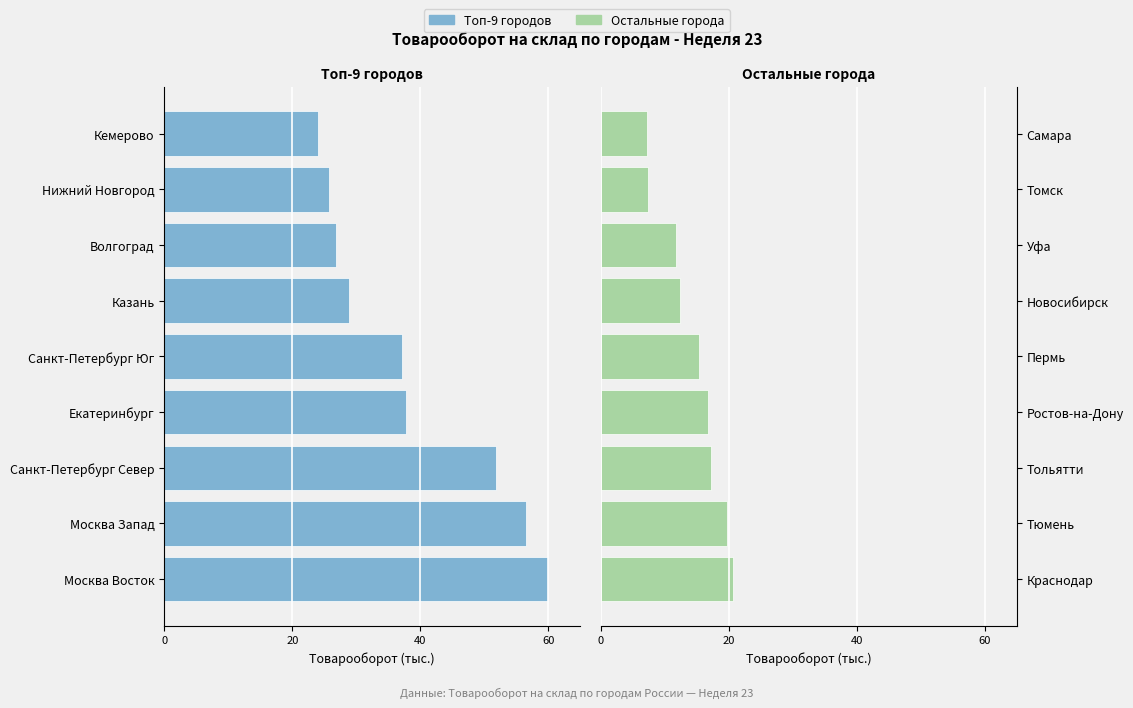

How many data points in Казань / Волгоград / др. are above 15?

5